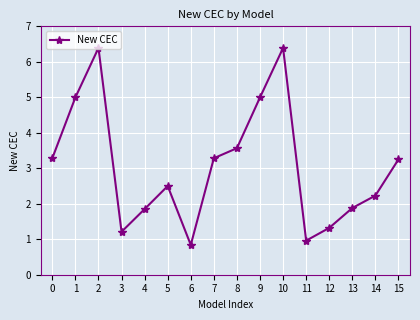

What is the smallest value displayed?

0.8